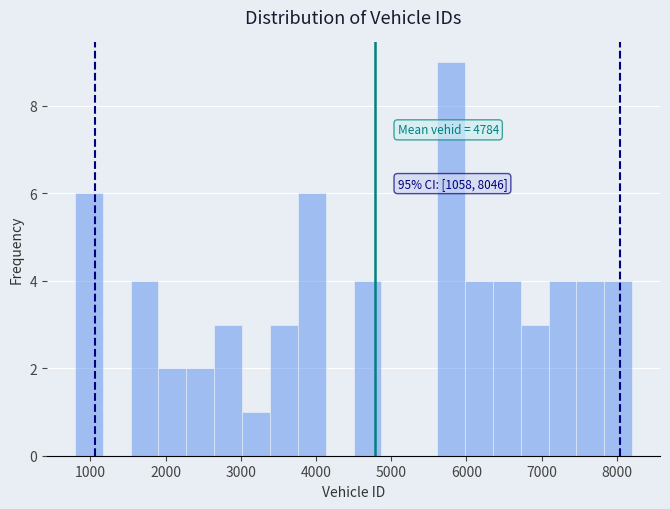

Around what value on the x-axis is the tallest bar? Give the approximate position of its centre, as read against the axis.

5800